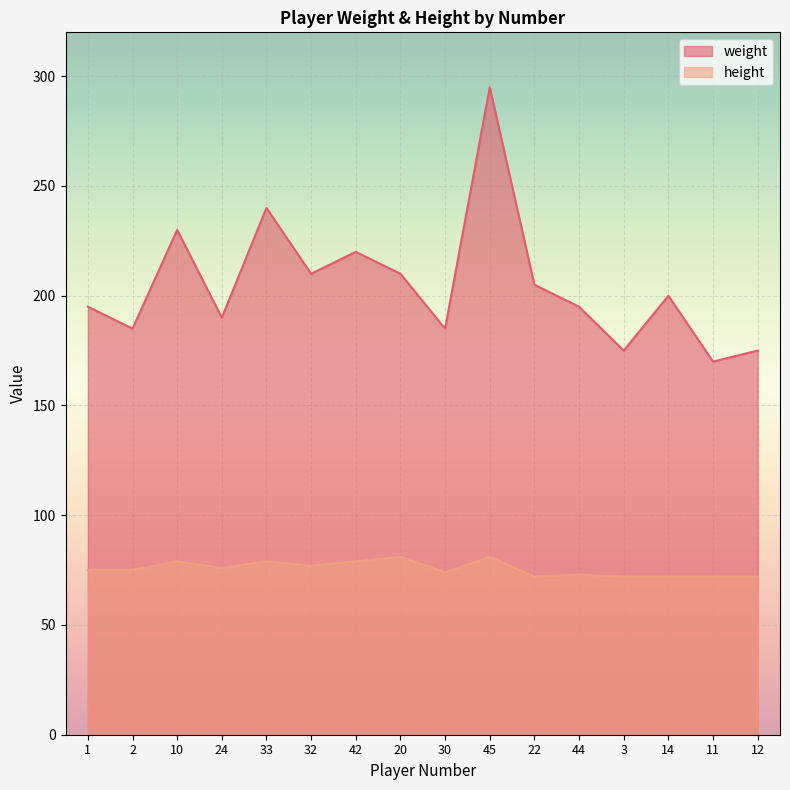

How many lines are shown in the chart?

2